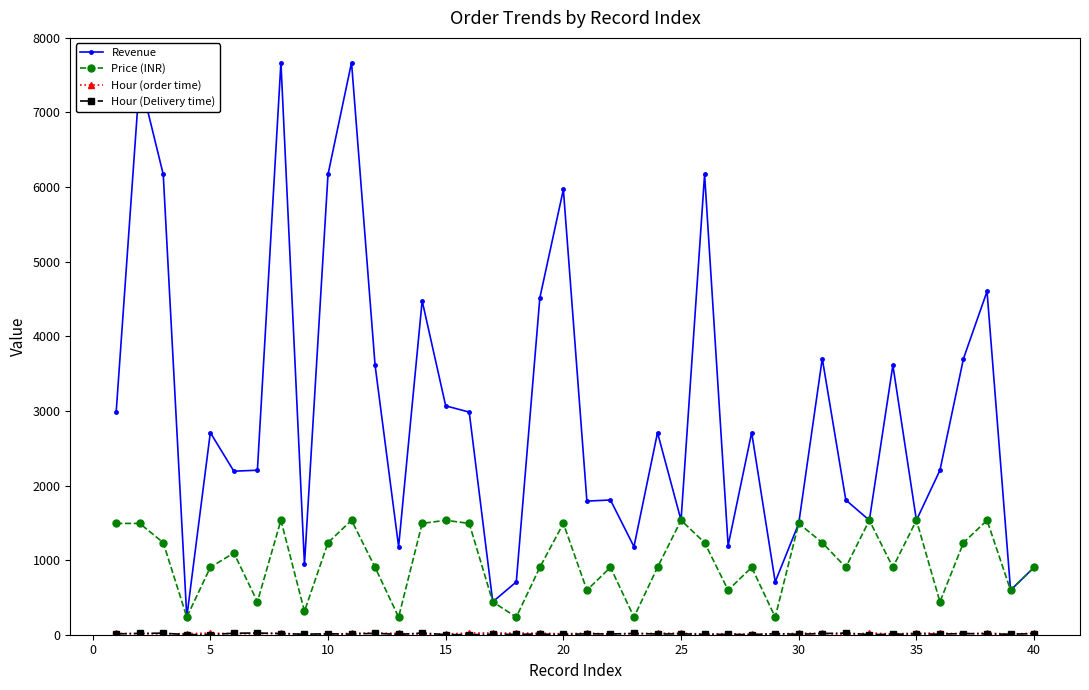

Which series has the widest spread of values?

Revenue